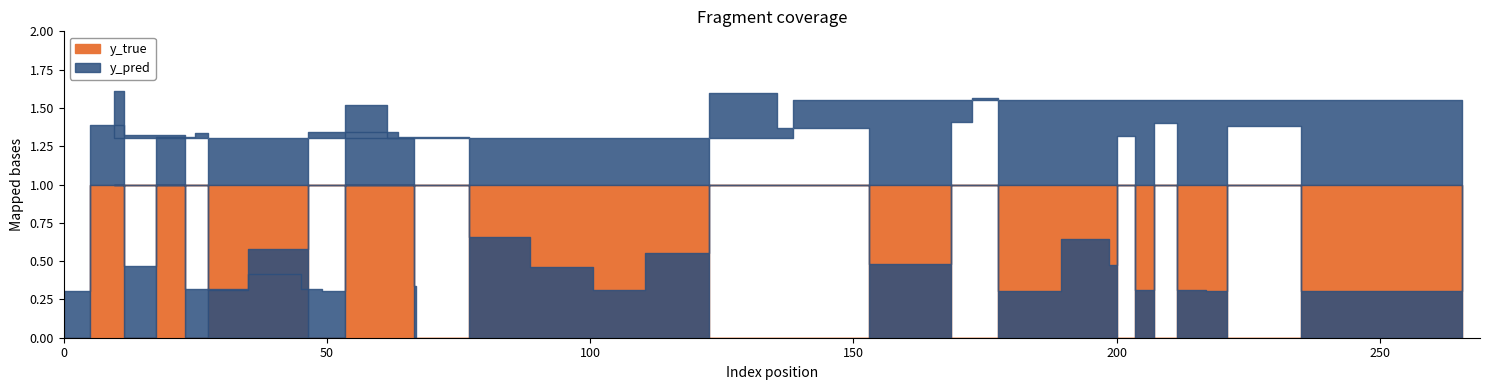

True or false: y_pred has a value of 0.3 at 66.

True